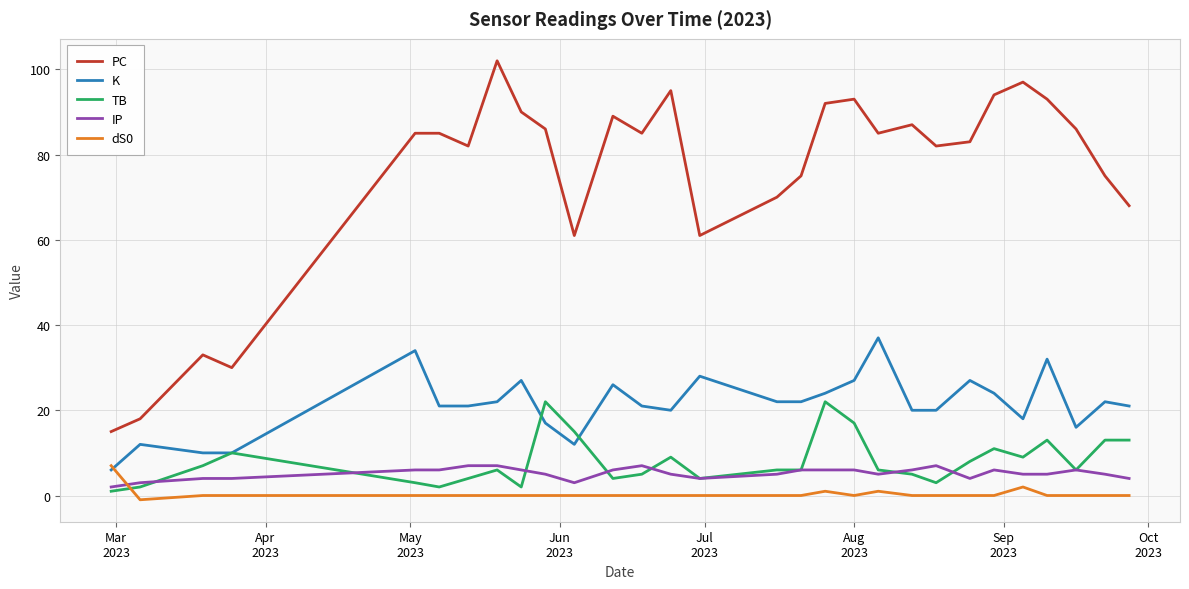

What is the difference between the maximum and minimum values in the TB series?

21